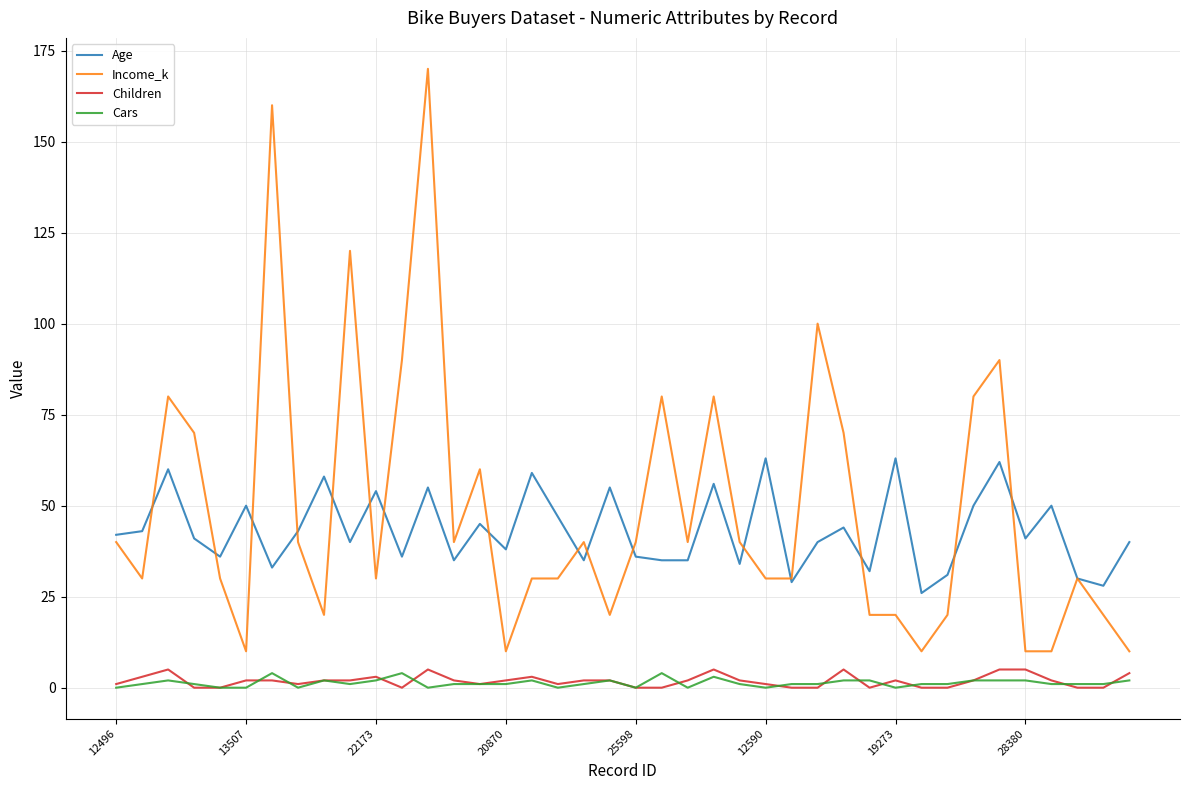

Which series has the widest spread of values?

Income_k